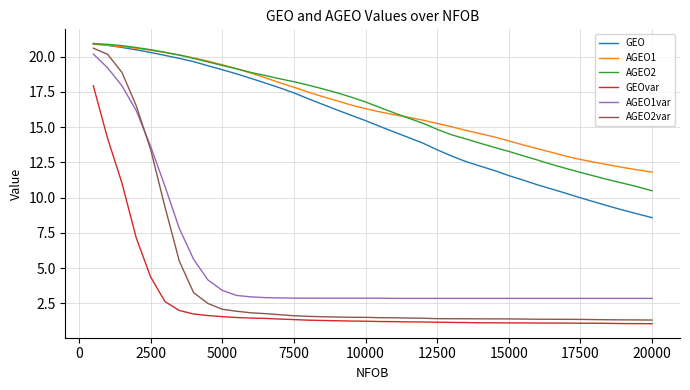

What is the lowest value of the AGEO1 series?

11.8